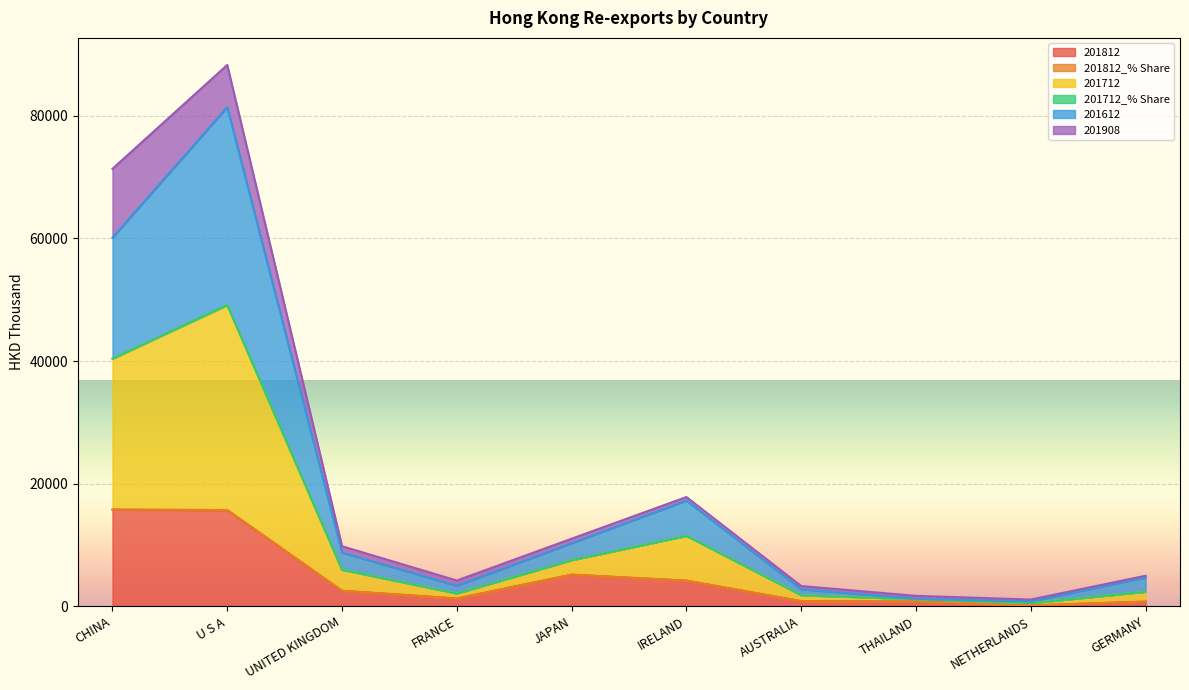

True or false: 201812_% Share has a value of 1272.9 at FRANCE.

True